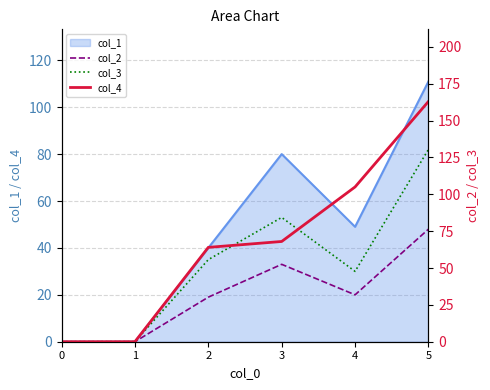

True or false: col_2 and col_4 intersect in this chart.

False